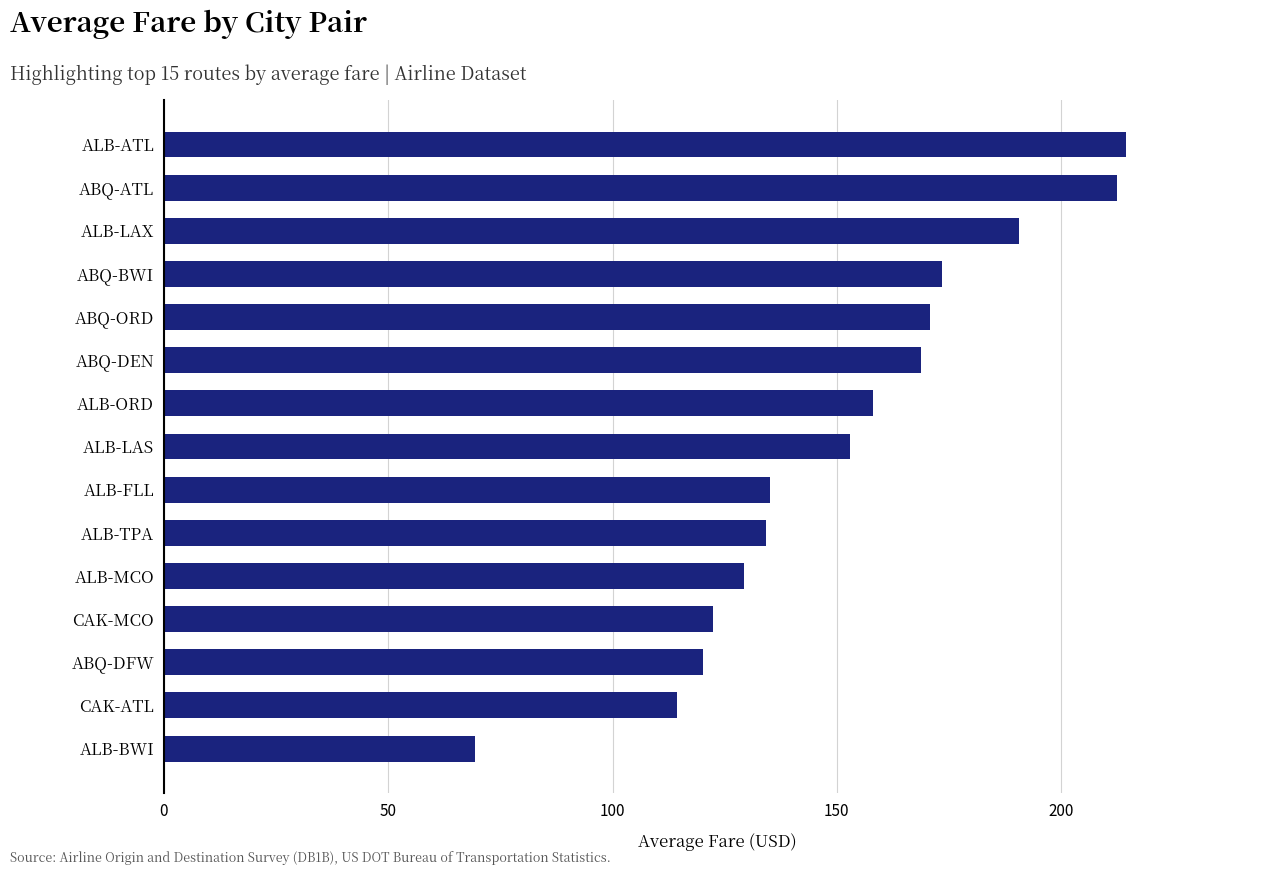

What is the sum of all values?

2266.8